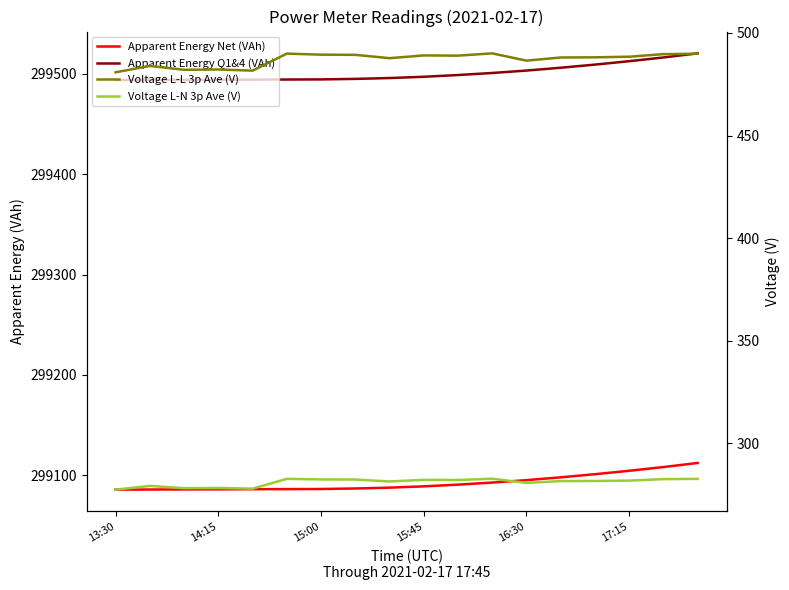

What position from the right is 16?

2